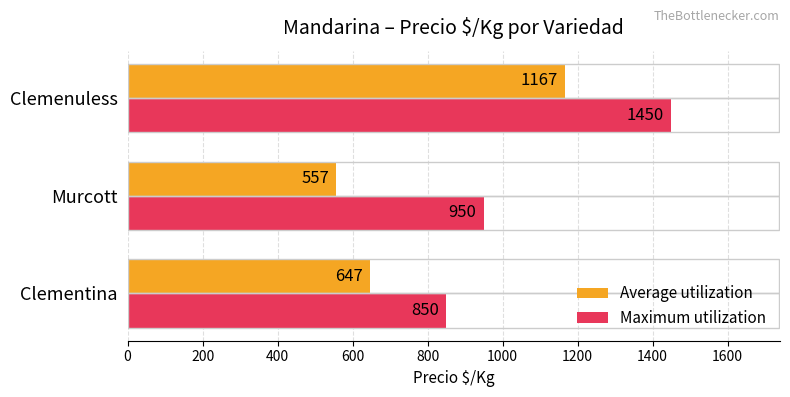

Which label corresponds to the largest value in the chart?

Clemenuless